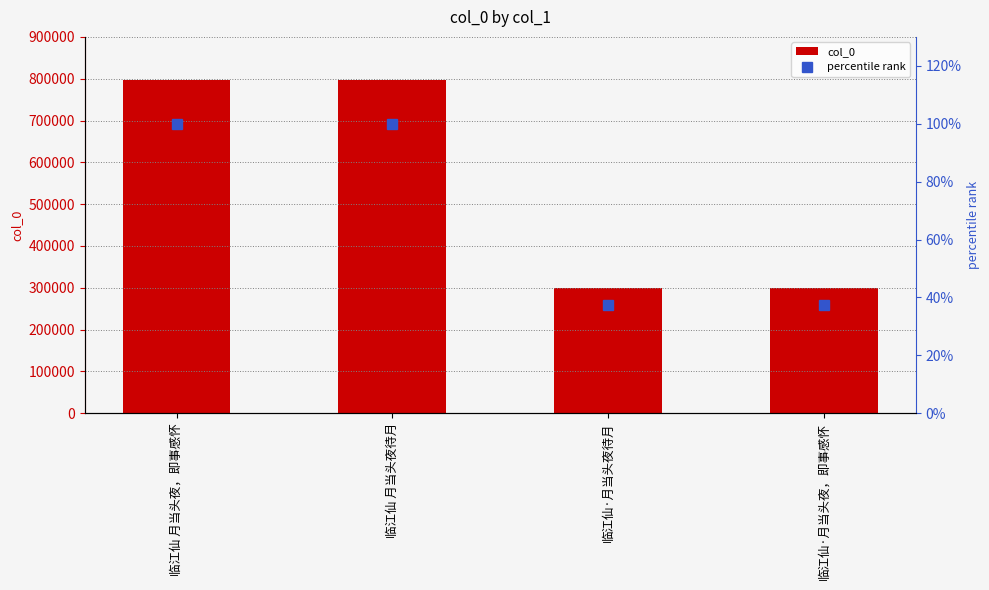

What is the minimum value for percentile rank?

37.5